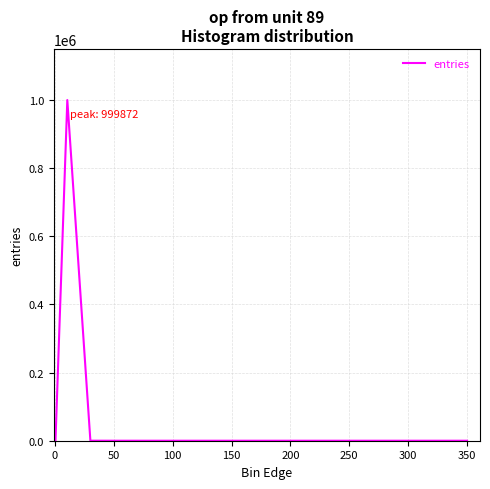

What is the maximum value shown in the chart?

999872